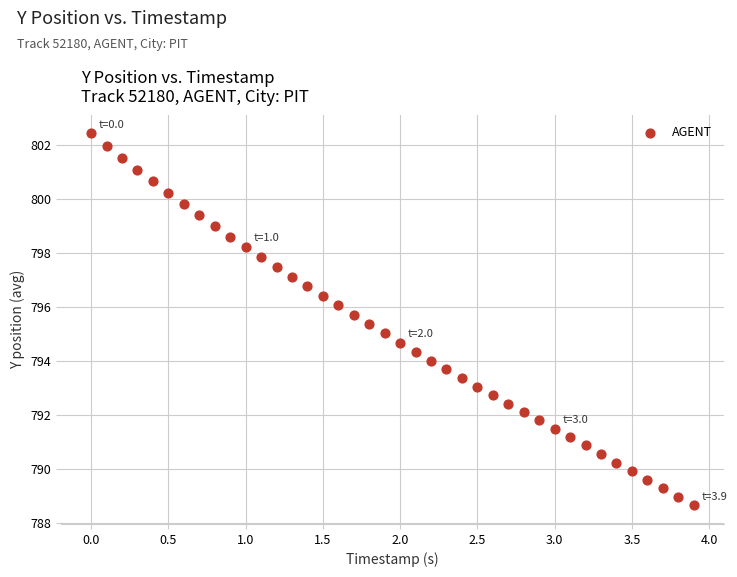

What is the range of Y values (max minus min)?

13.8